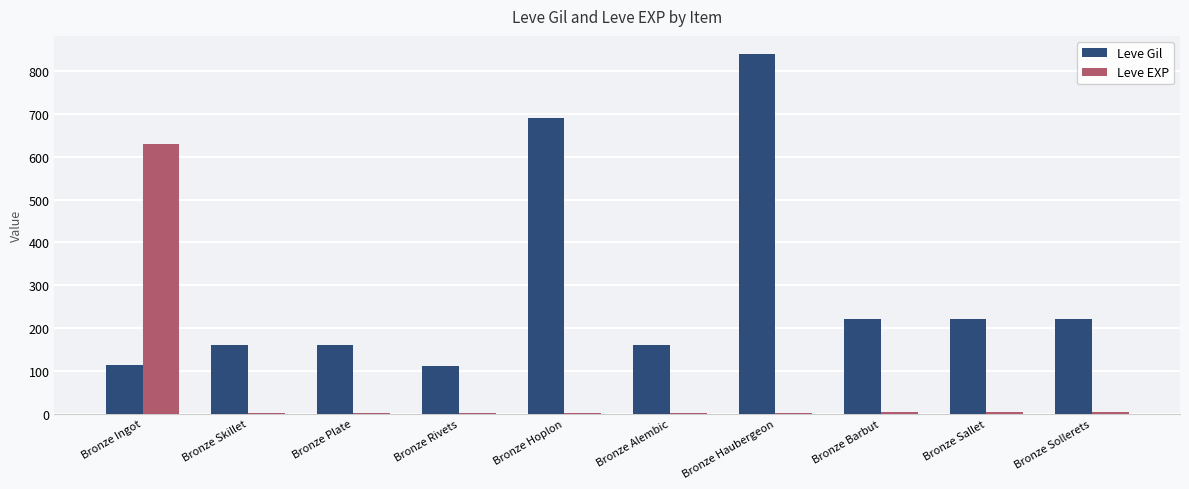

What is the sum of the Leve Gil values at Bronze Plate and Bronze Rivets?

272